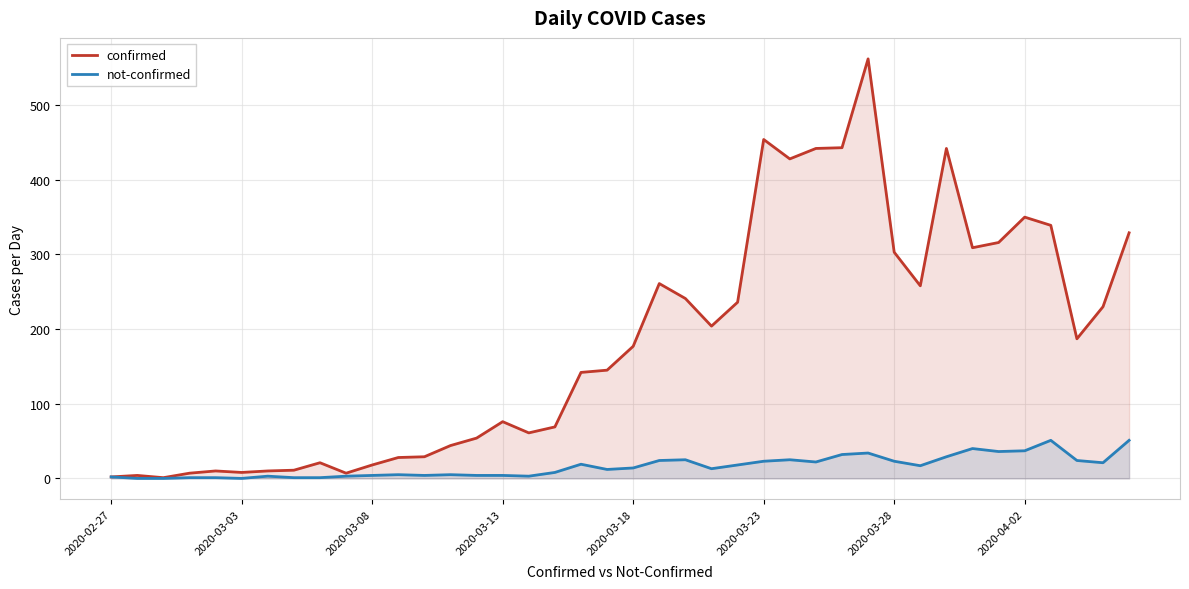

What is the highest value of the confirmed series?

562